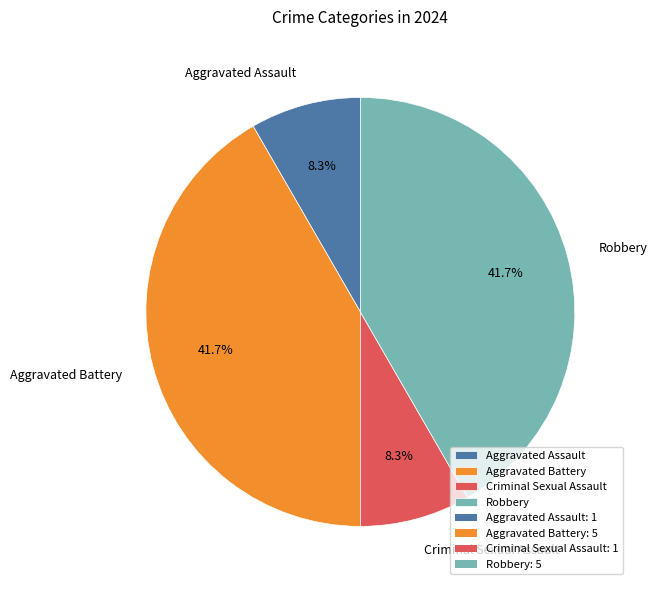

What percentage do Criminal Sexual Assault and Robbery together represent?

50.0%